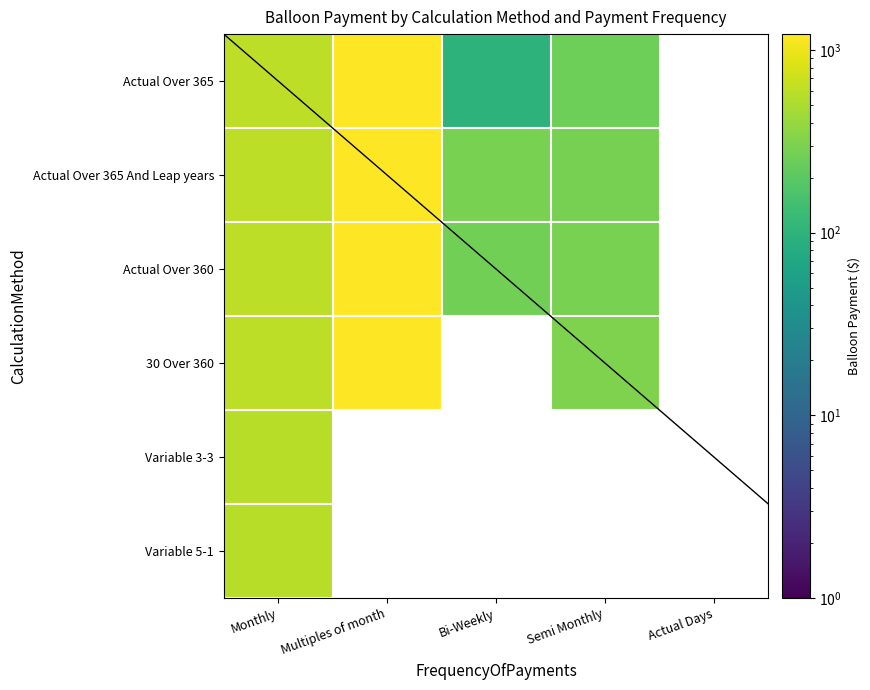

Rank the series by their maximum value, from lowest to highest.

Variable 5-1, Variable 3-3, Actual Over 365, 30 Over 360, Actual Over 365 And Leap years, Actual Over 360